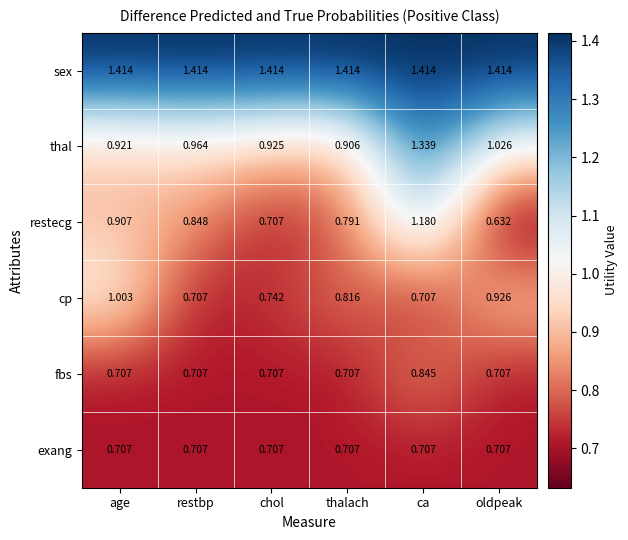

List the labels in order of thal value, smallest first.

thalach, age, chol, restbp, oldpeak, ca